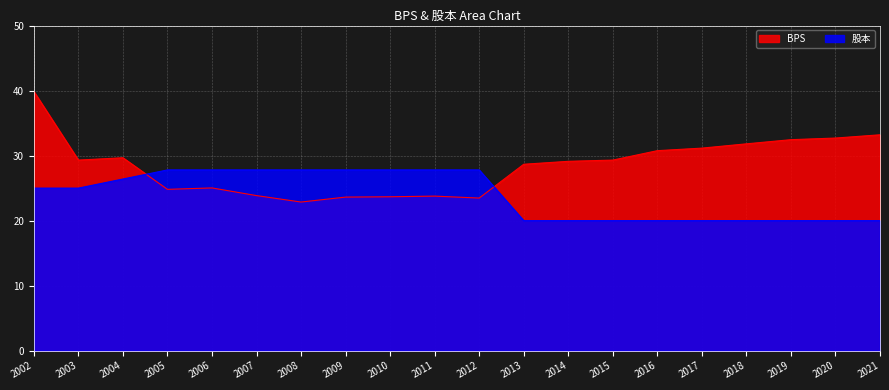

List the series in order of their peak value, lowest first.

股本, BPS